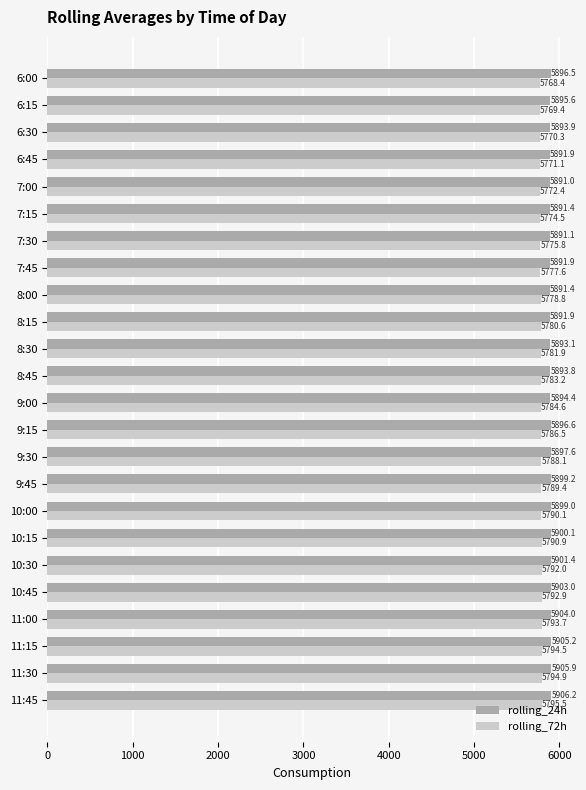

What is the sum of all rolling_24h values?

141526.0